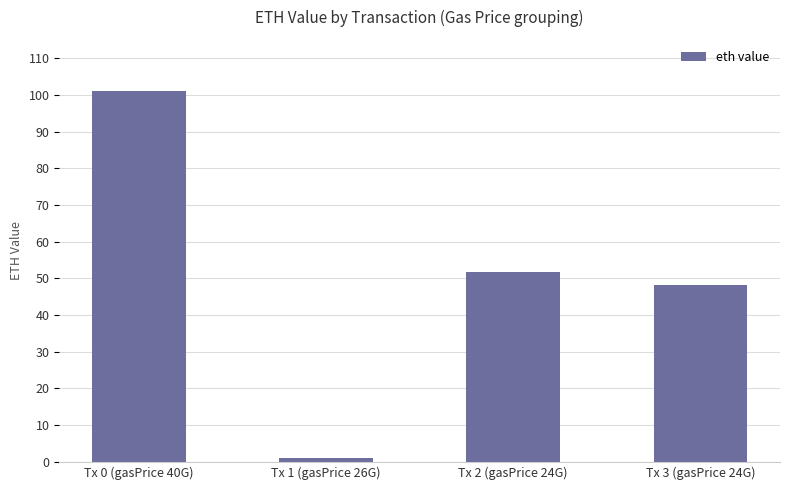

Where does the data first go above 51?

Tx 0 (gasPrice 40G)